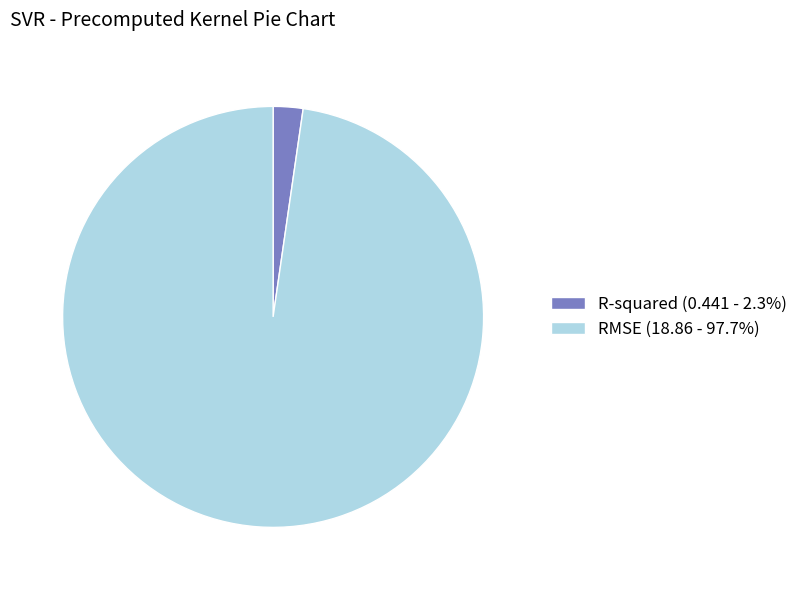

Count the number of slices in the pie.

2